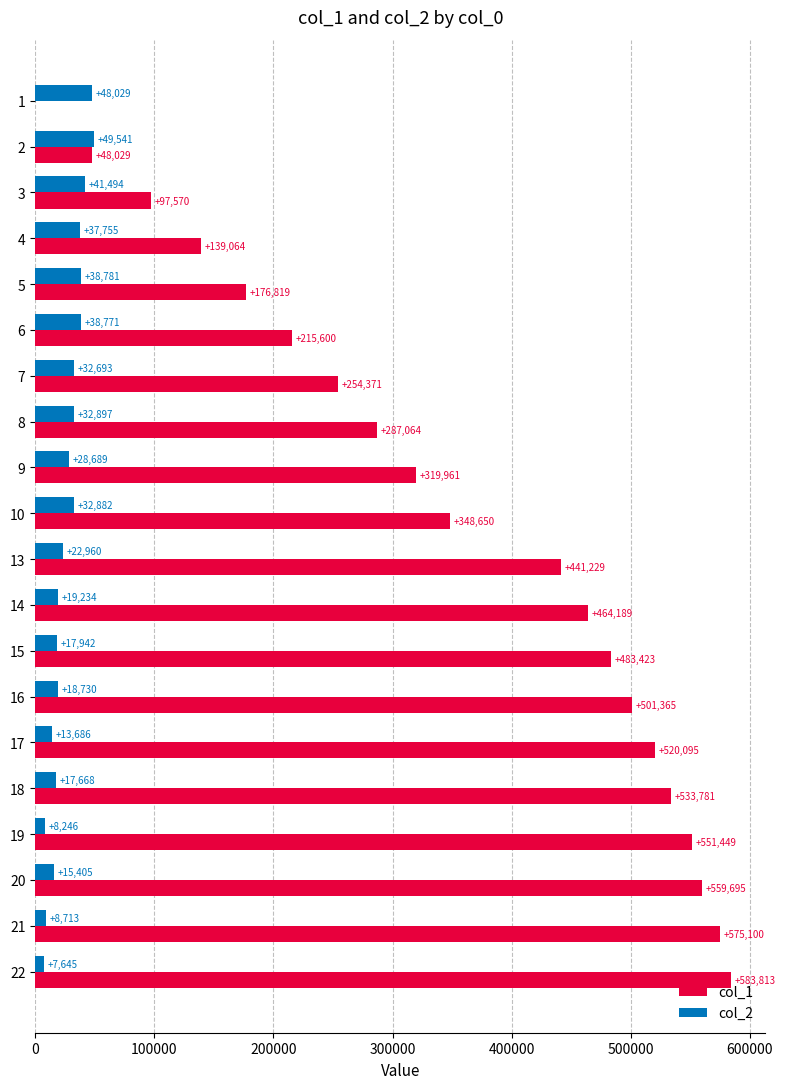

Which category has the highest value in the col_1 series?

22